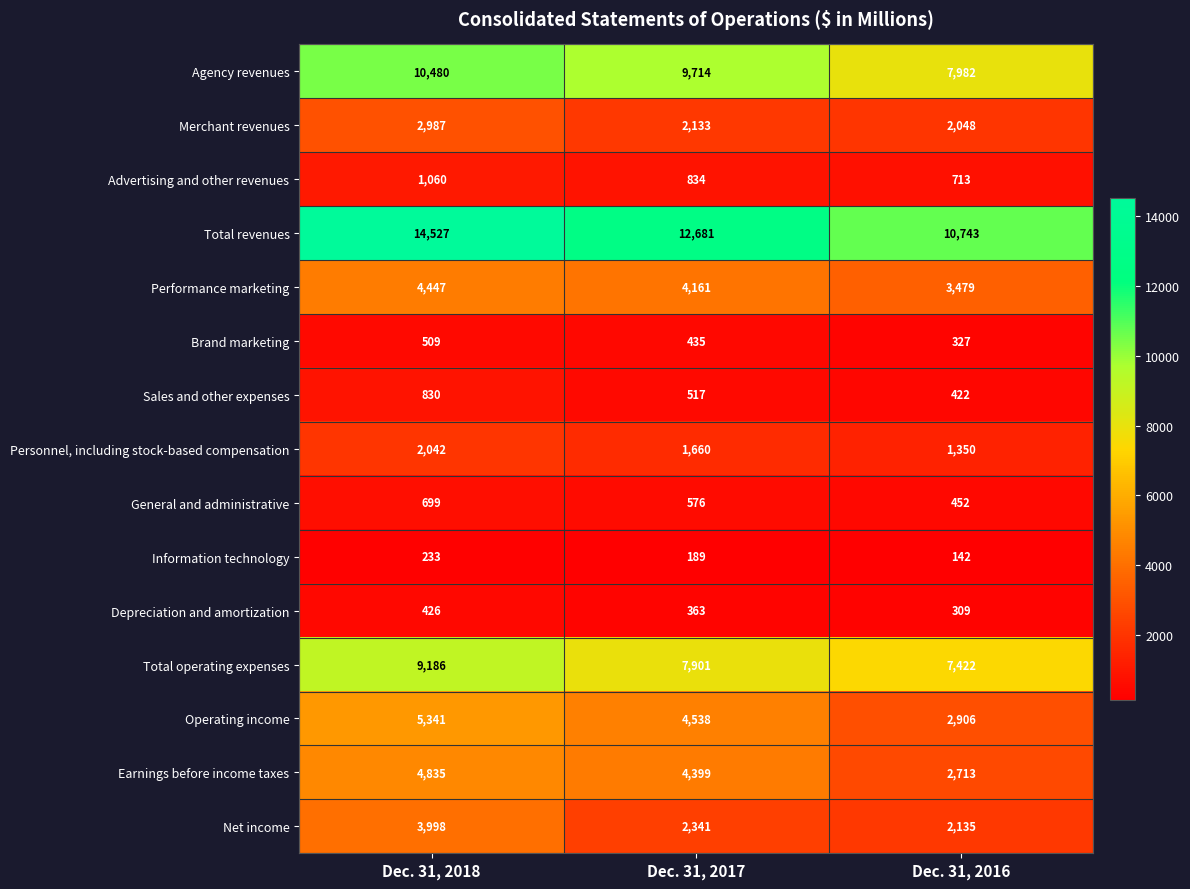

What is the minimum value shown in the chart?

142